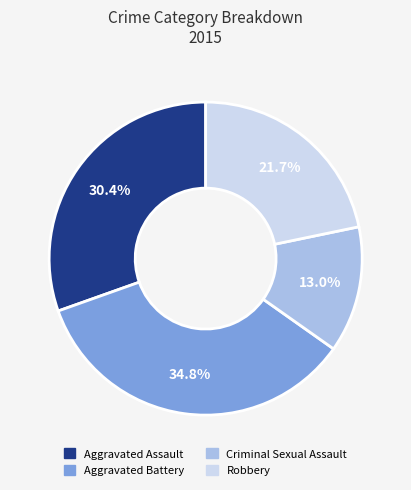

Rank the categories by value from lowest to highest.

Criminal Sexual Assault, Robbery, Aggravated Assault, Aggravated Battery